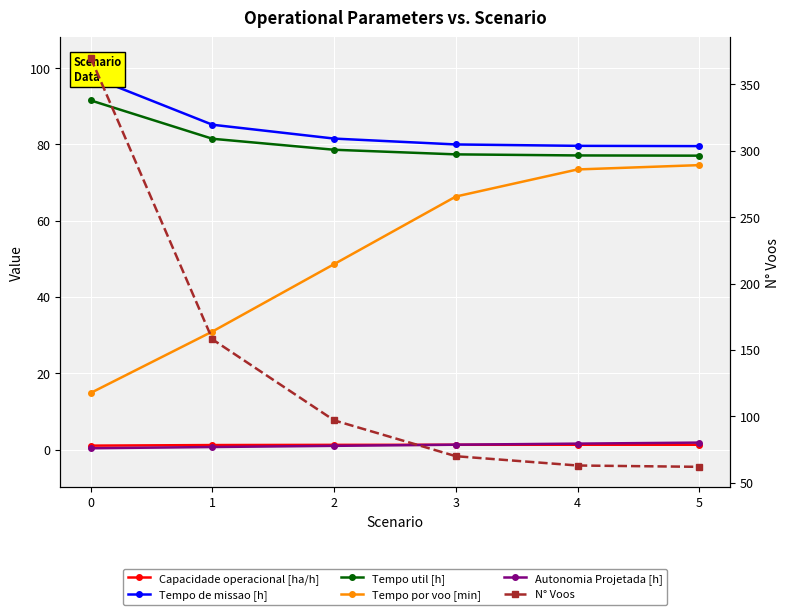

What is the value of the Tempo util [h] point at the 4th from the left?

77.4